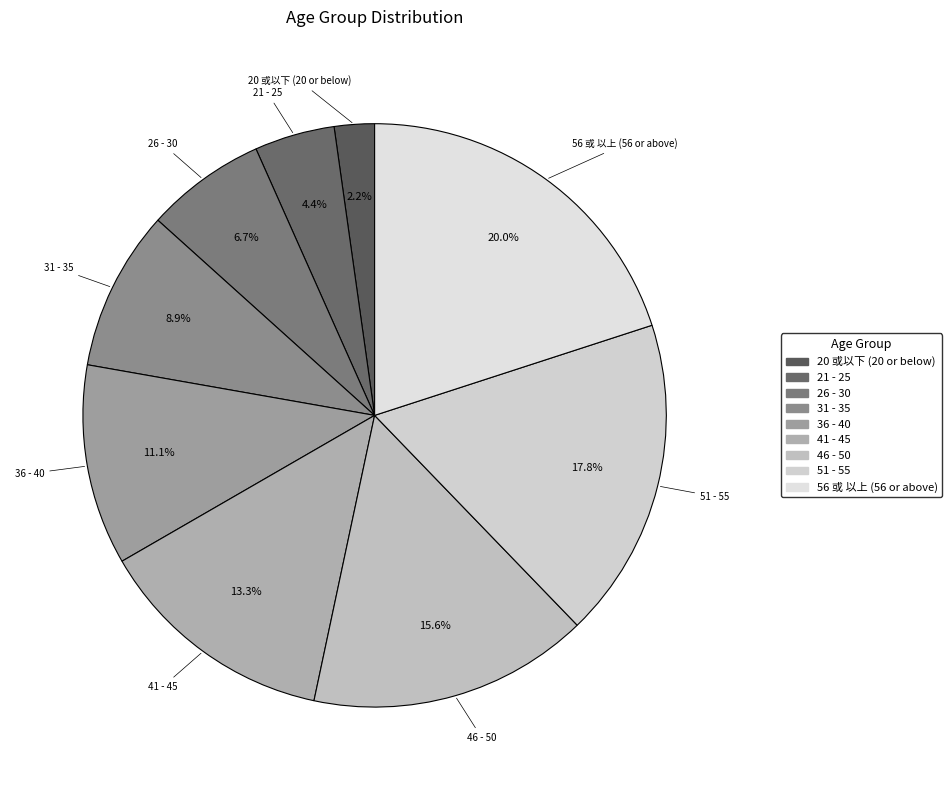

Is 21 - 25 the majority of the pie?

No